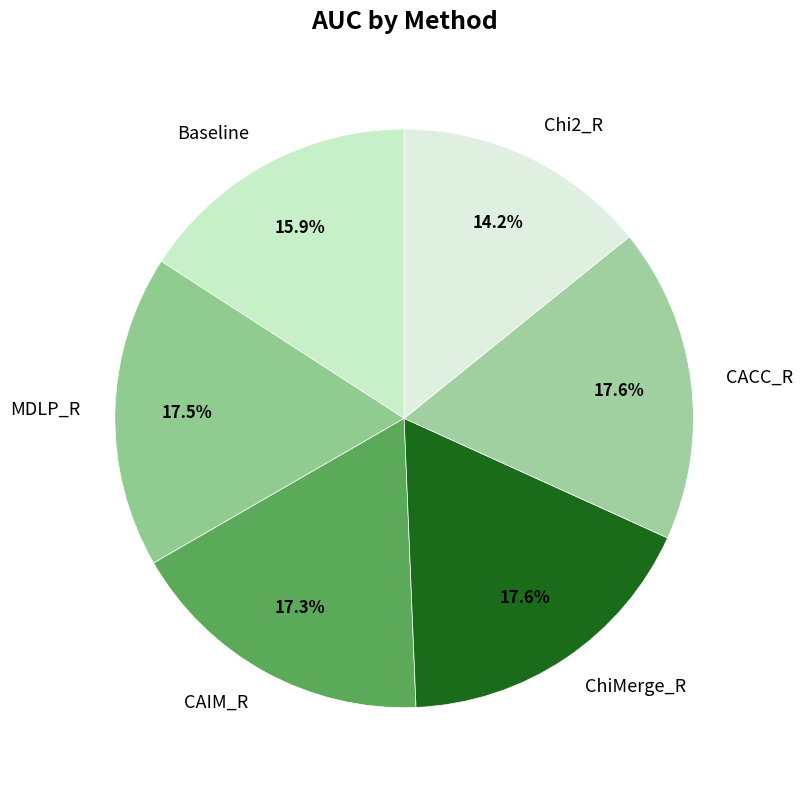

Which slice is the smallest?

Chi2_R